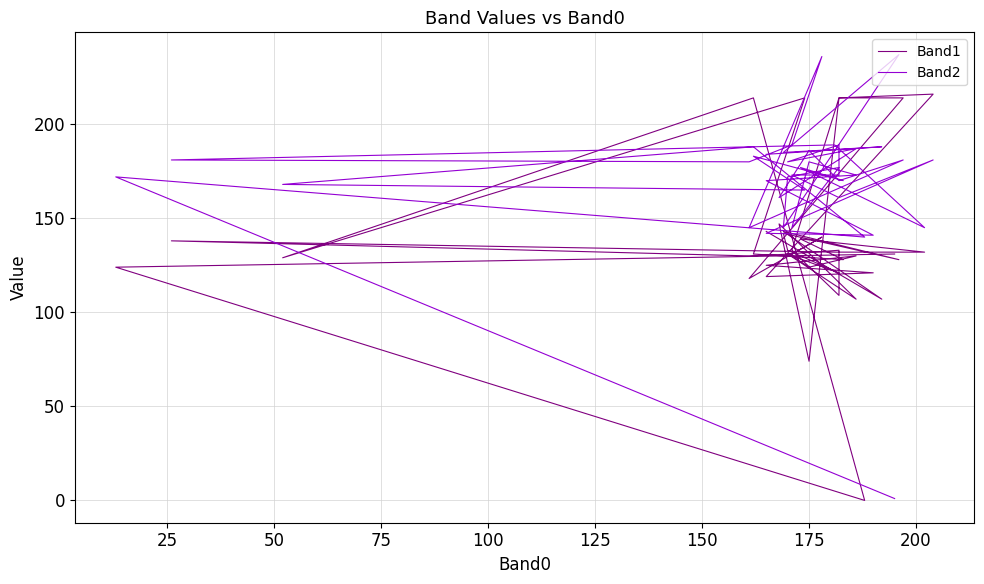

What is the average value of the Band1 series?

137